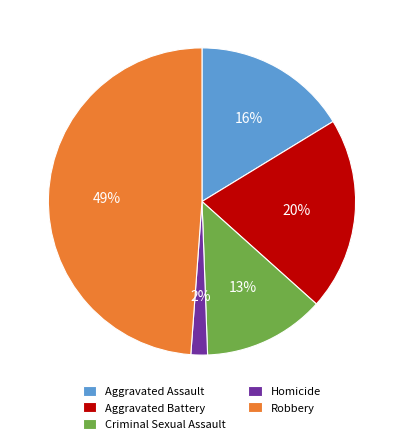

Approximately how many times larger is the value at Criminal Sexual Assault compared to Aggravated Assault?

0.8